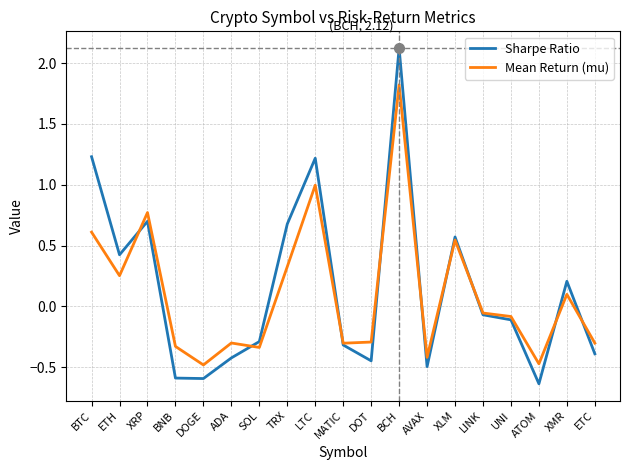

Does the chart display data point markers on the line(s)?

No